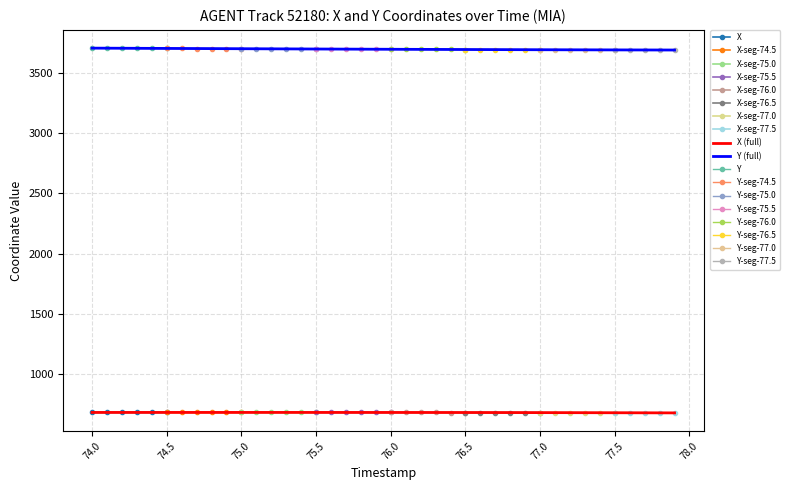

True or false: Y and X cross at least once.

False